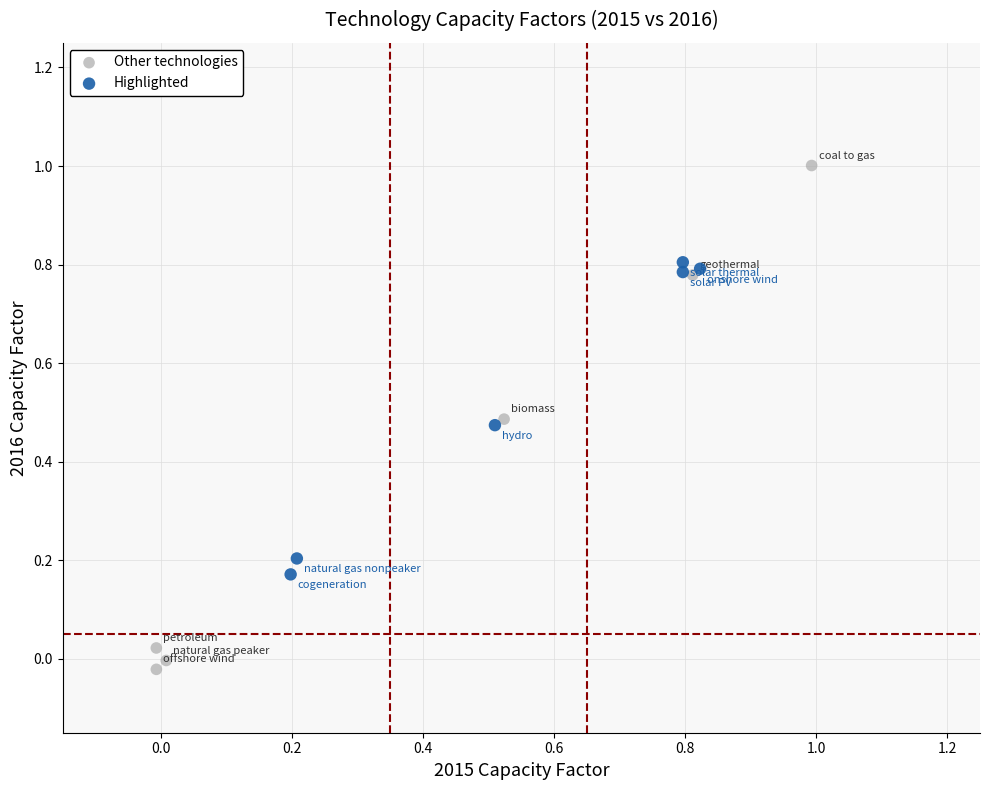

Which series has the widest spread of Y values?

Other technologies